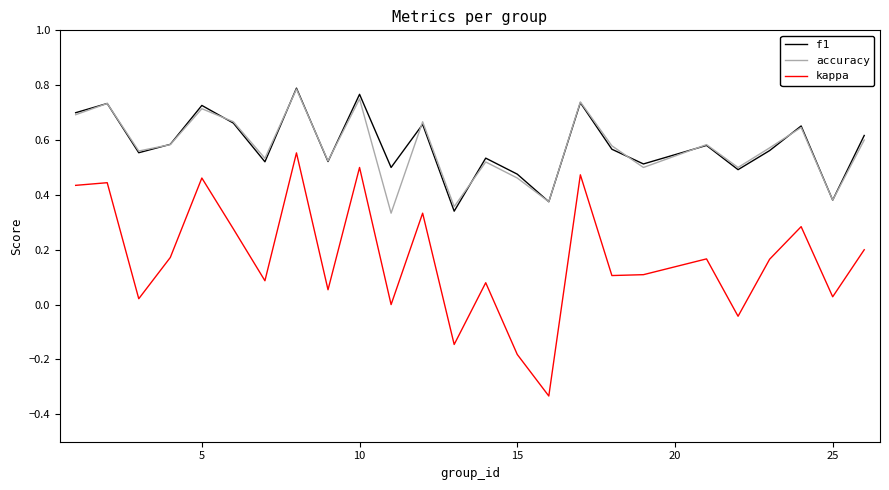

After their last crossing, which series has the higher values: accuracy or f1?

f1